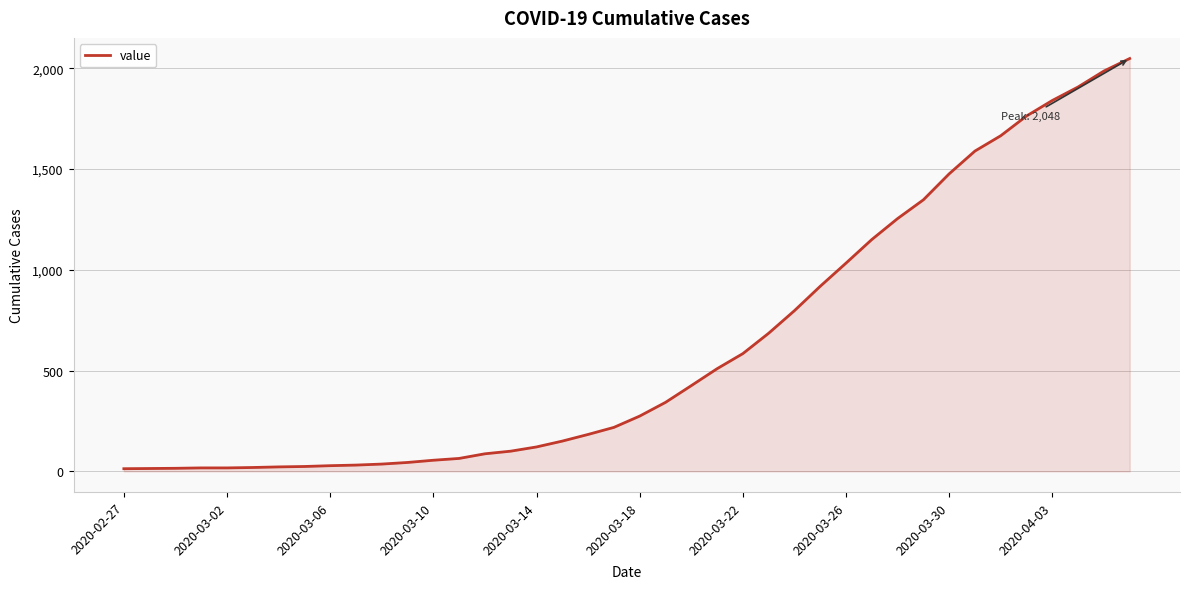

Does the chart display data point markers on the line(s)?

No